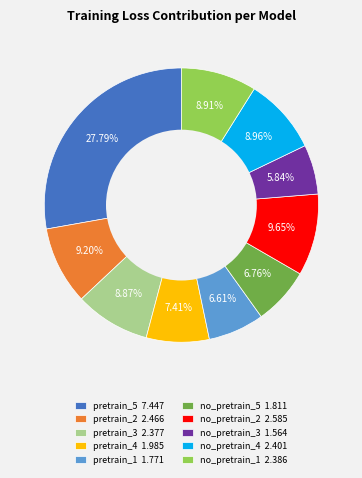

How many slices are in this pie chart?

10